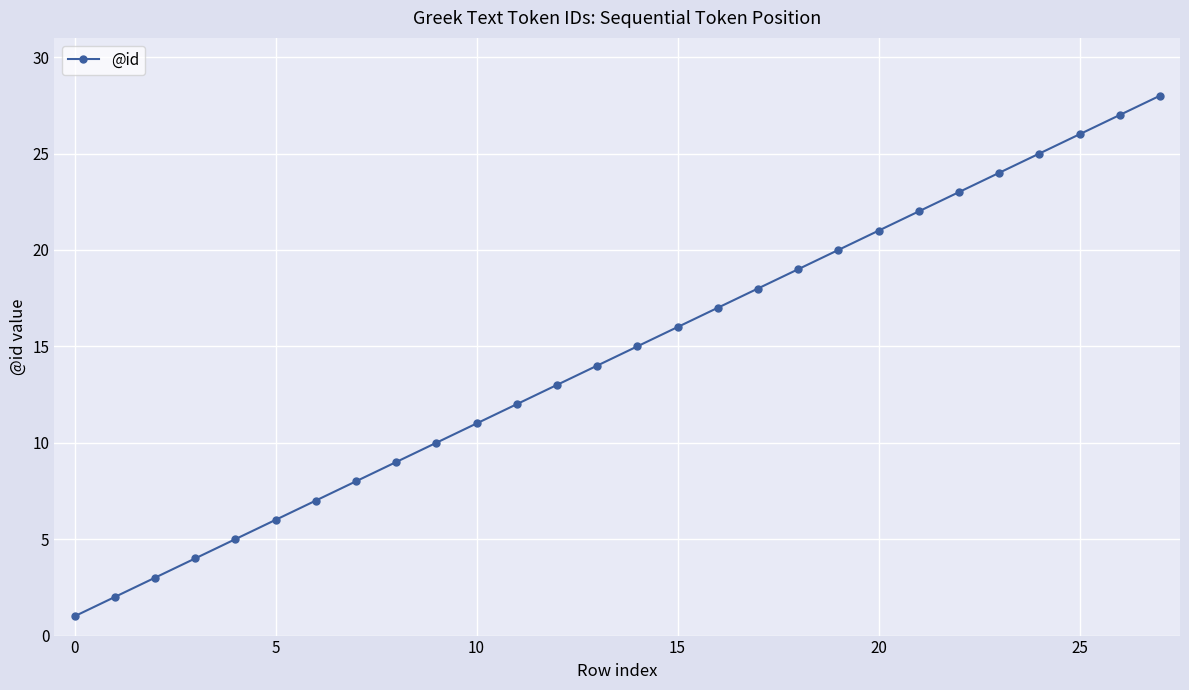

What is the difference between the maximum and minimum values?

27